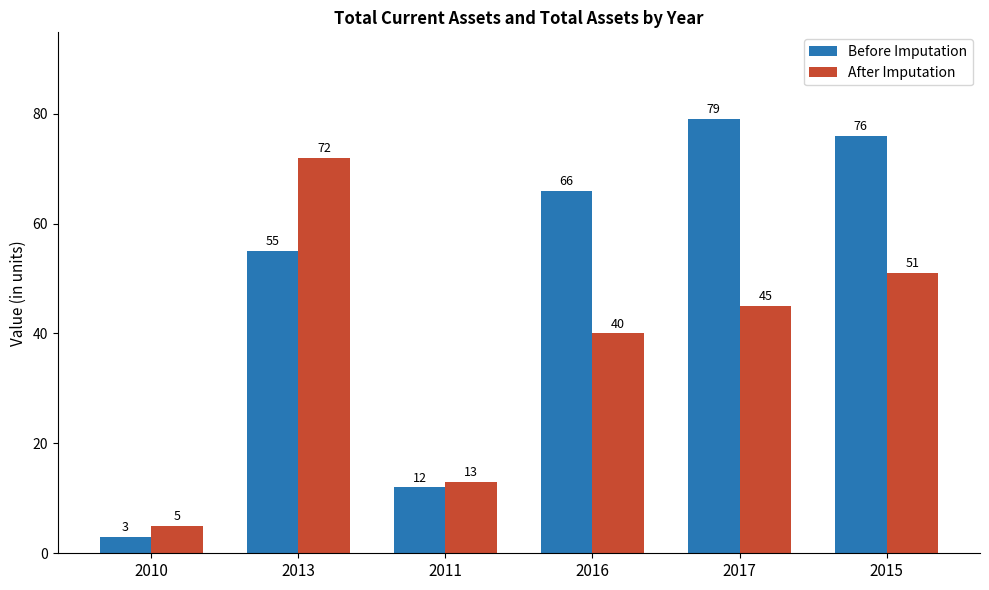

What is the difference between the maximum and second lowest values in the After Imputation series?

59